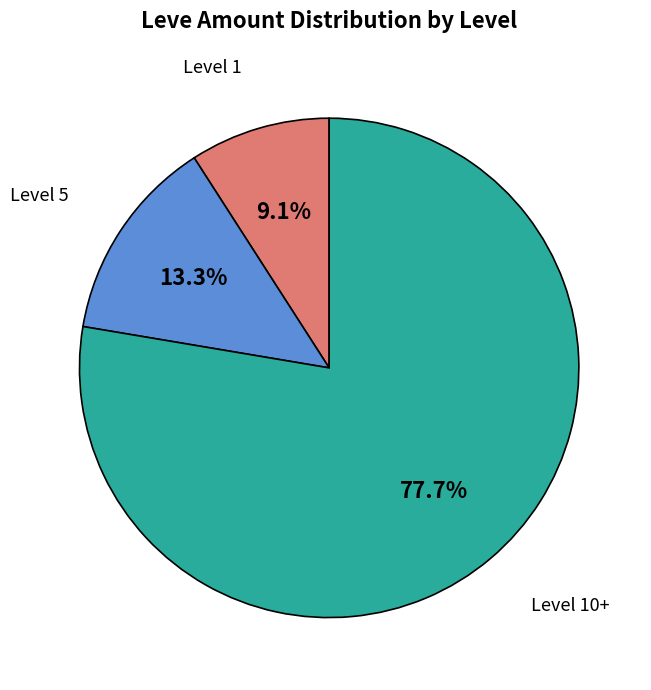

What portion of the pie excludes Level 1?

90.9%